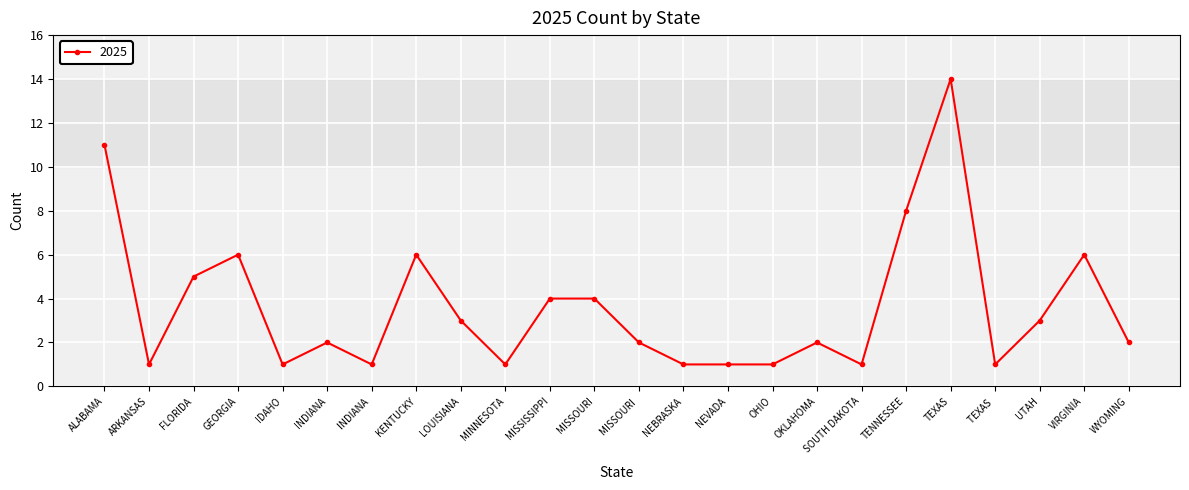

Reading left to right, list all the values displayed in this chart.

ALABAMA=11	ARKANSAS=1	FLORIDA=5	GEORGIA=6	IDAHO=1	INDIANA=2	INDIANA =1	KENTUCKY=6	LOUISIANA=3	MINNESOTA=1	MISSISSIPPI=4	MISSOURI=4	MISSOURI =2	NEBRASKA=1	NEVADA=1	OHIO=1	OKLAHOMA=2	SOUTH DAKOTA=1	TENNESSEE=8	TEXAS=14	TEXAS =1	UTAH=3	VIRGINIA=6	WYOMING=2